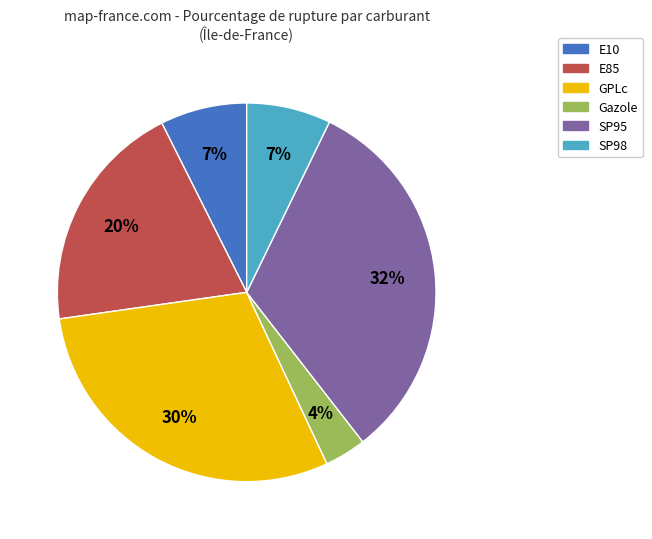

Between Gazole and SP98, which is larger?

SP98